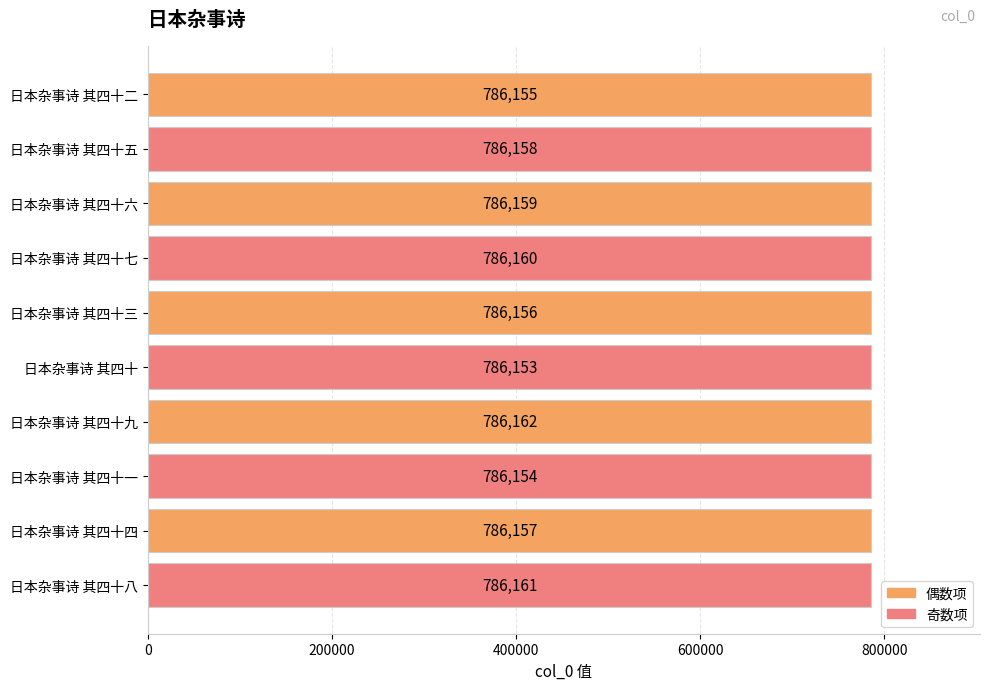

Reading top to bottom, extract all data points from this chart.

786155	786158	786159	786160	786156	786153	786162	786154	786157	786161